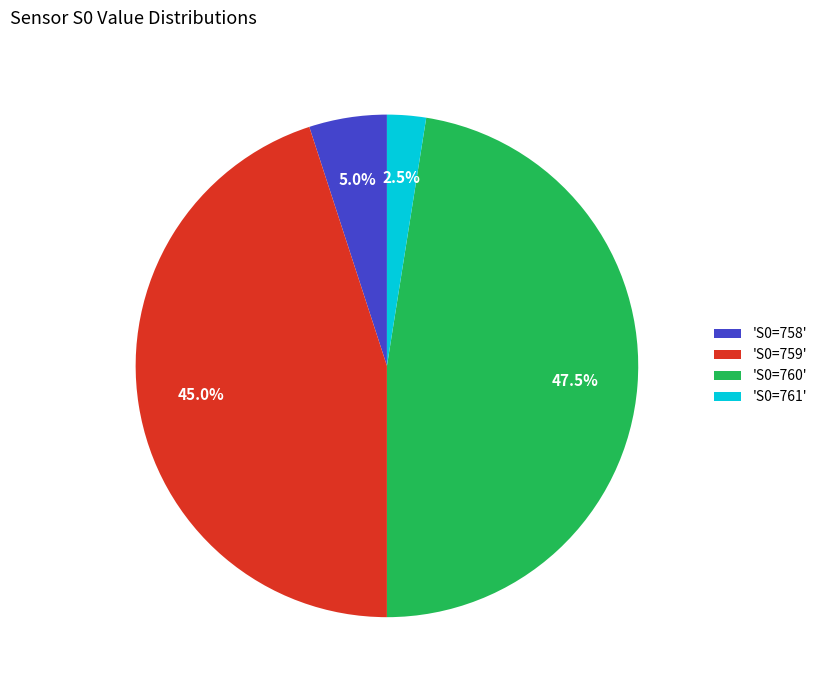

Does 'S0=760' represent more than half of the total?

No